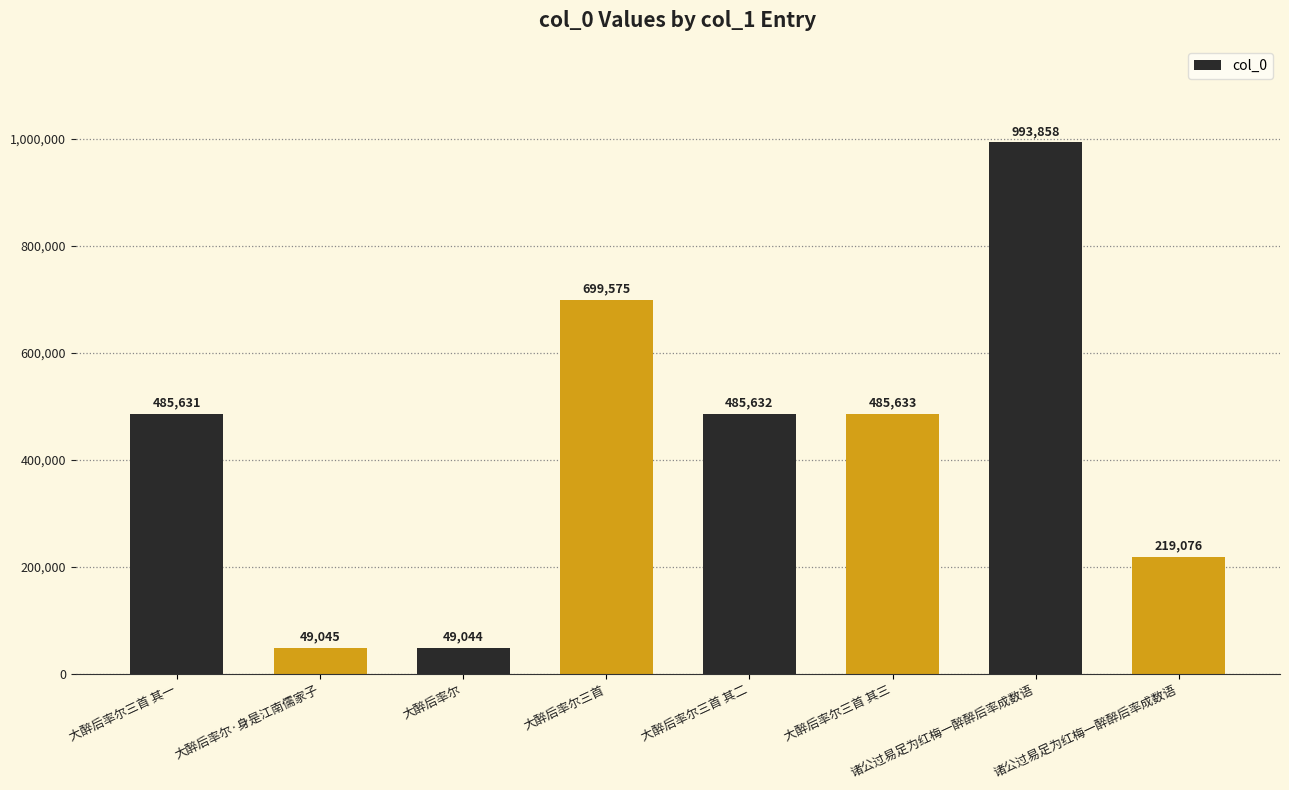

Reading right to left, list all the values displayed in this chart.

219076	993858	485633	485632	699575	49044	49045	485631